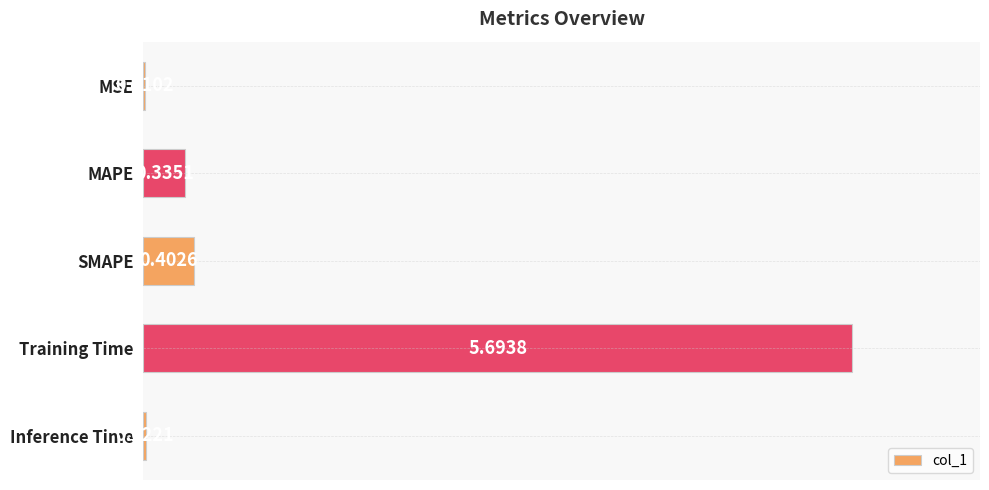

At which label is the value closest to 2?

SMAPE